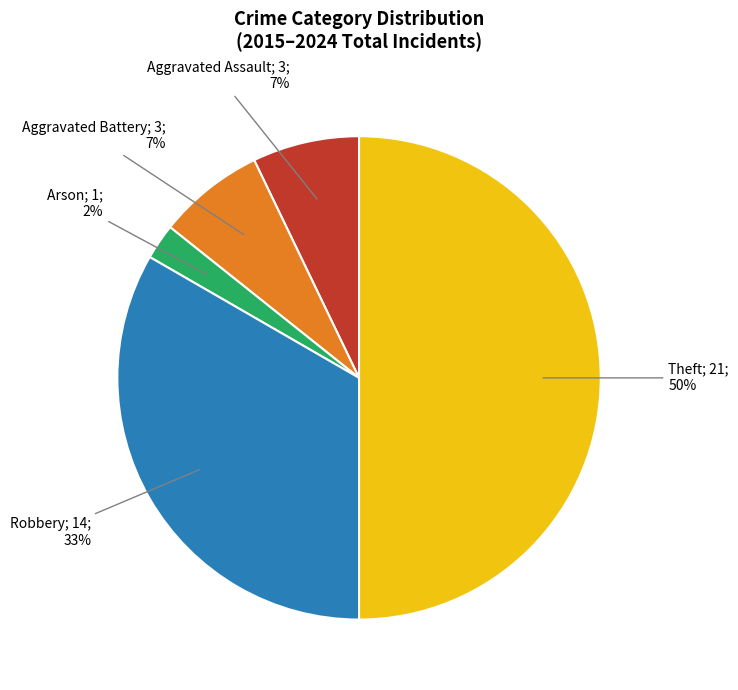

To the nearest percent, what is the difference between the largest and smallest slice percentages?

48%